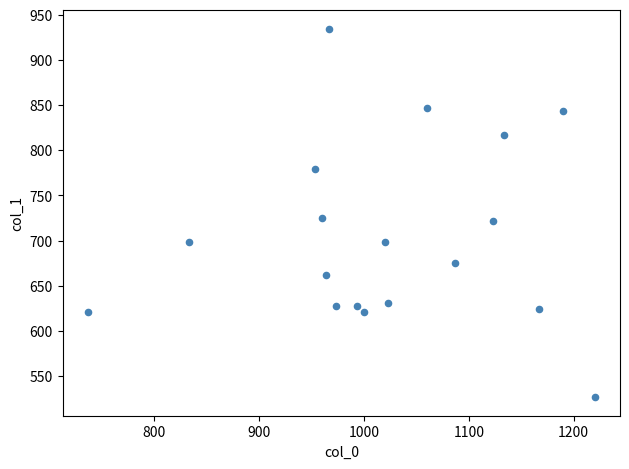

What is the range of Y values (max minus min)?

408.4